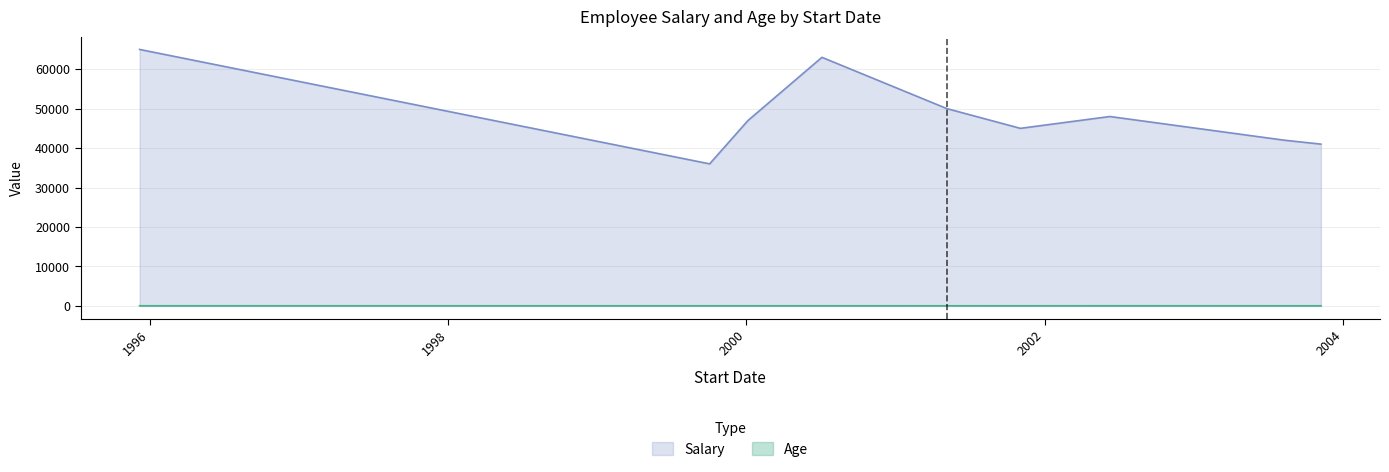

What is the total value across all series at 2001-11-02?

45030